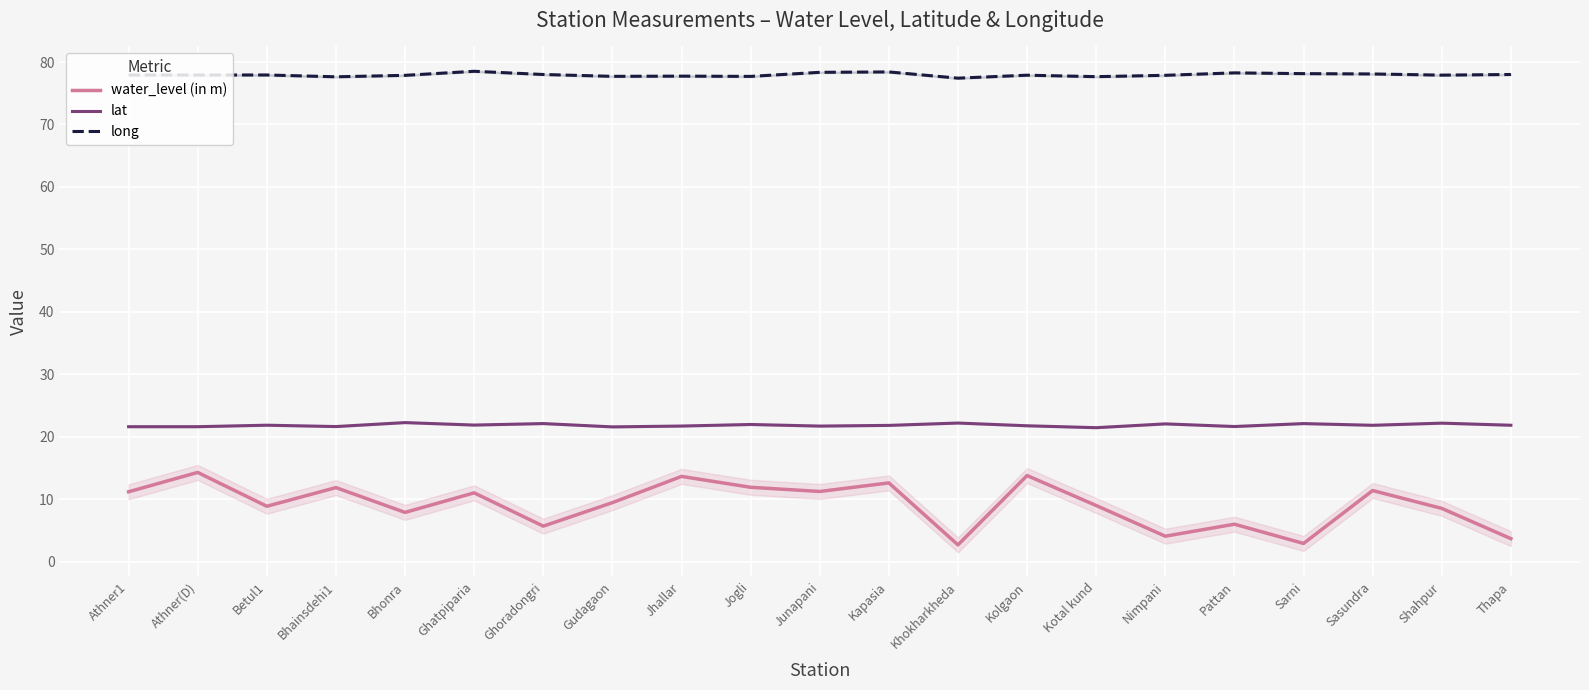

What is the value of the lat point at the 1st from the left?

21.6